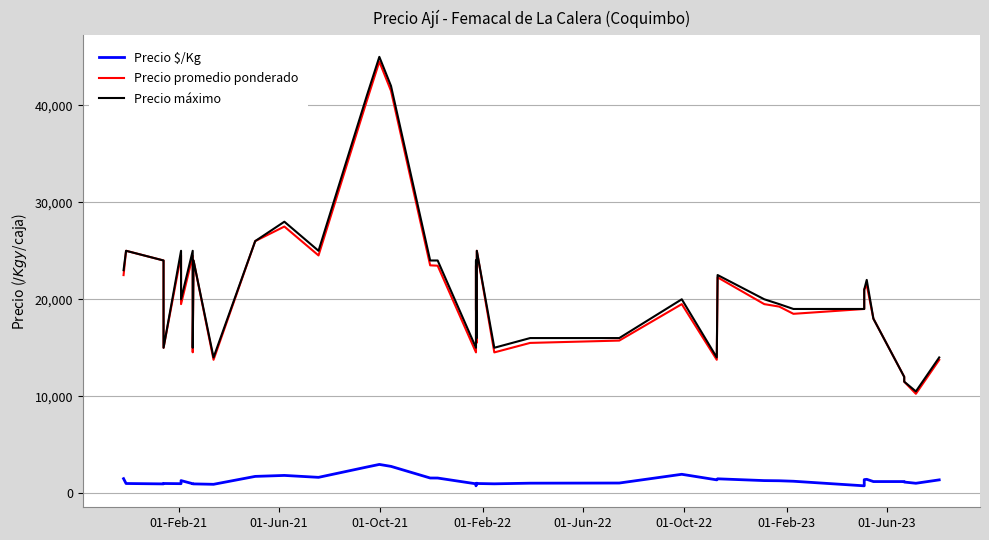

The Precio máximo series shows 9666 at 39. True or false?

False